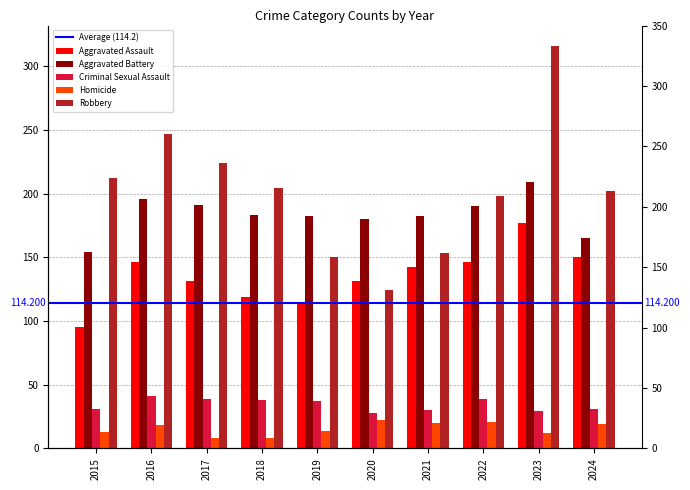

Where is Aggravated Battery nearest to the value 181?

2019